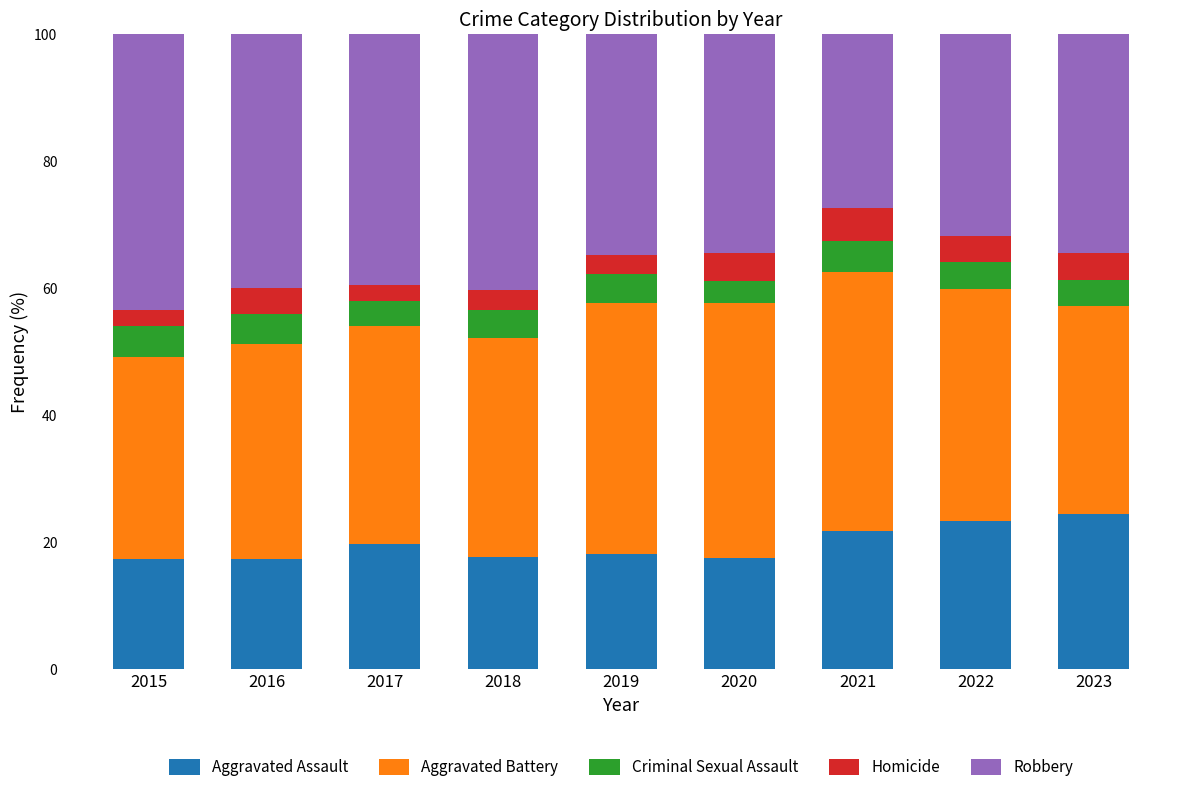

What is the difference between the maximum and minimum values in the Aggravated Assault series?

7.1